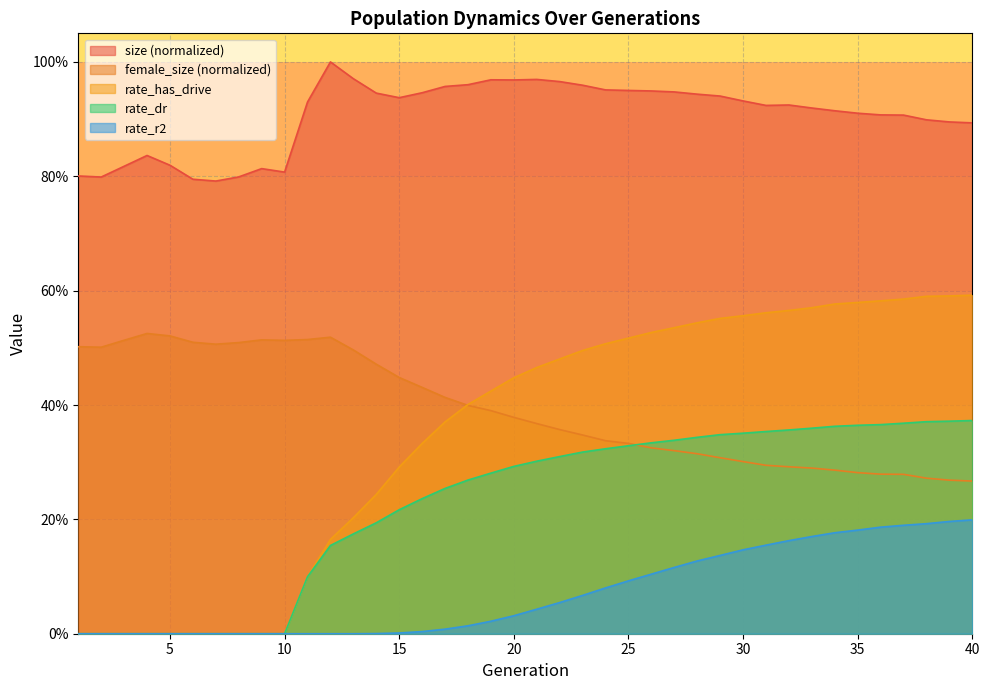

What is the value of the female_size point at the 20th from the left?

0.4